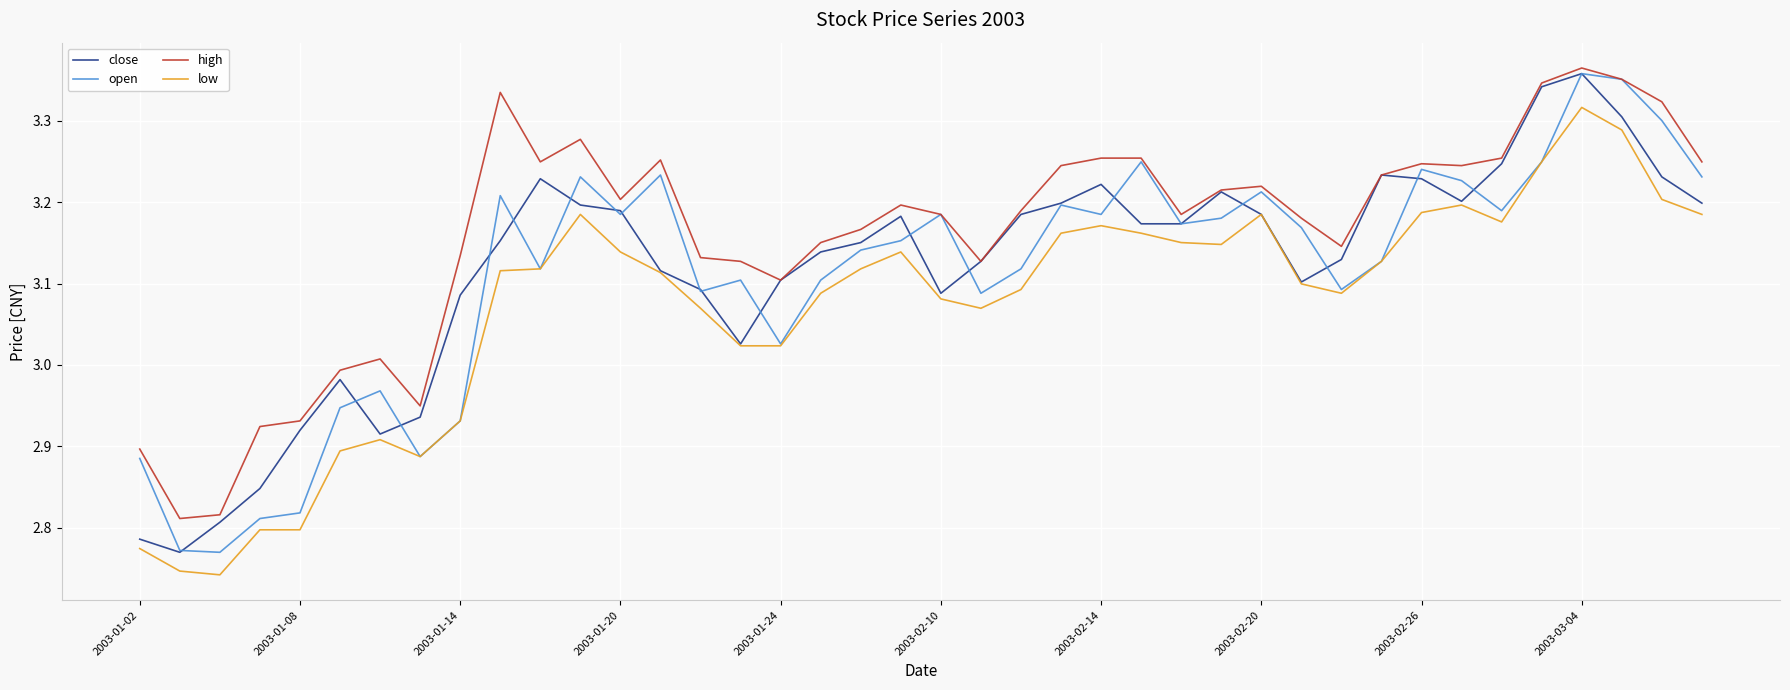

True or false: high and low intersect in this chart.

False